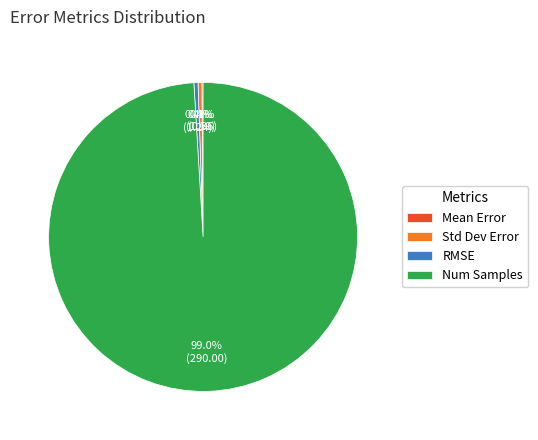

Which has a higher value, RMSE or Num Samples?

Num Samples